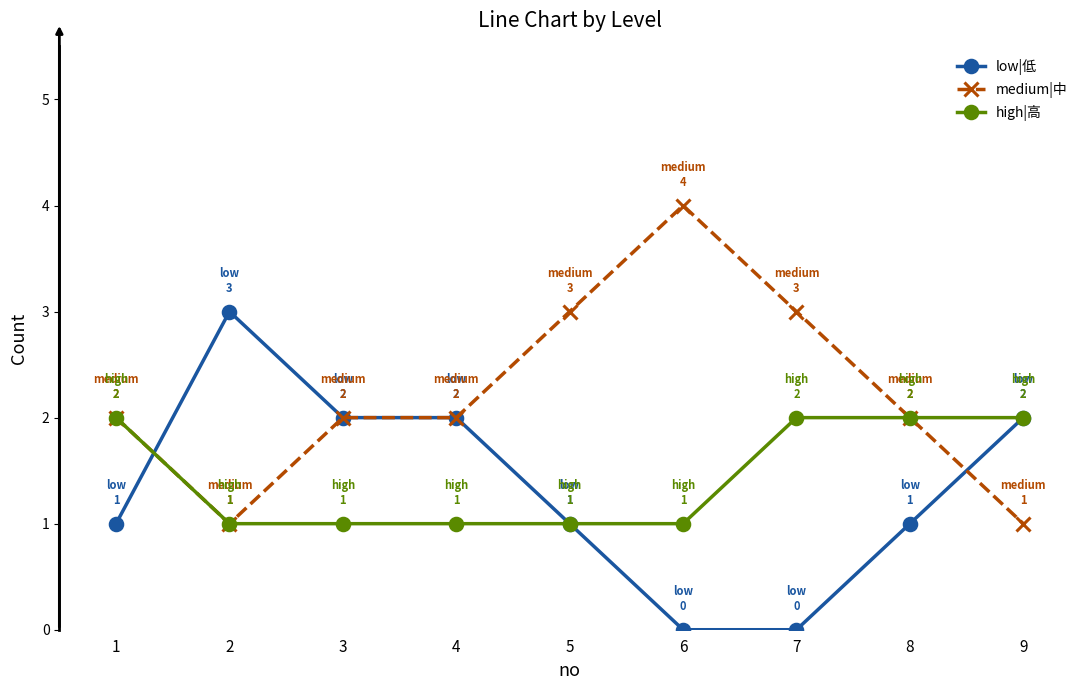

What are all the series names shown in the legend?

low|低, medium|中, high|高